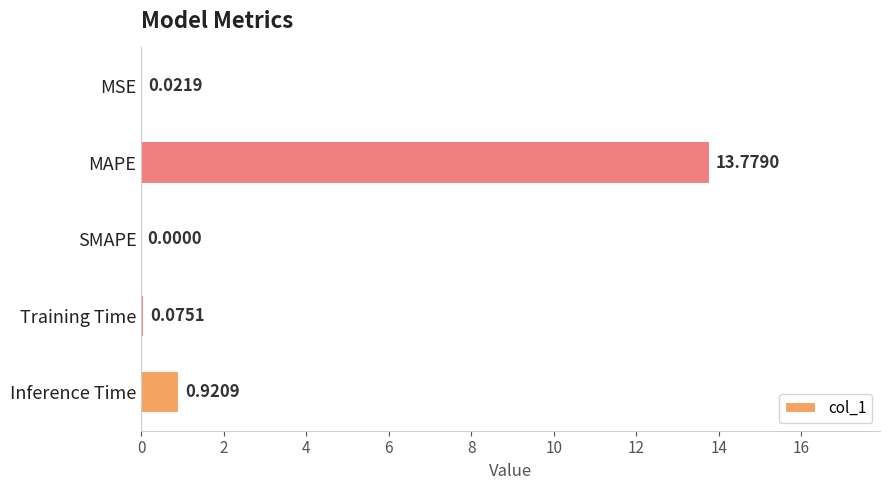

What is the sum of the values at Training Time and MAPE?

13.9